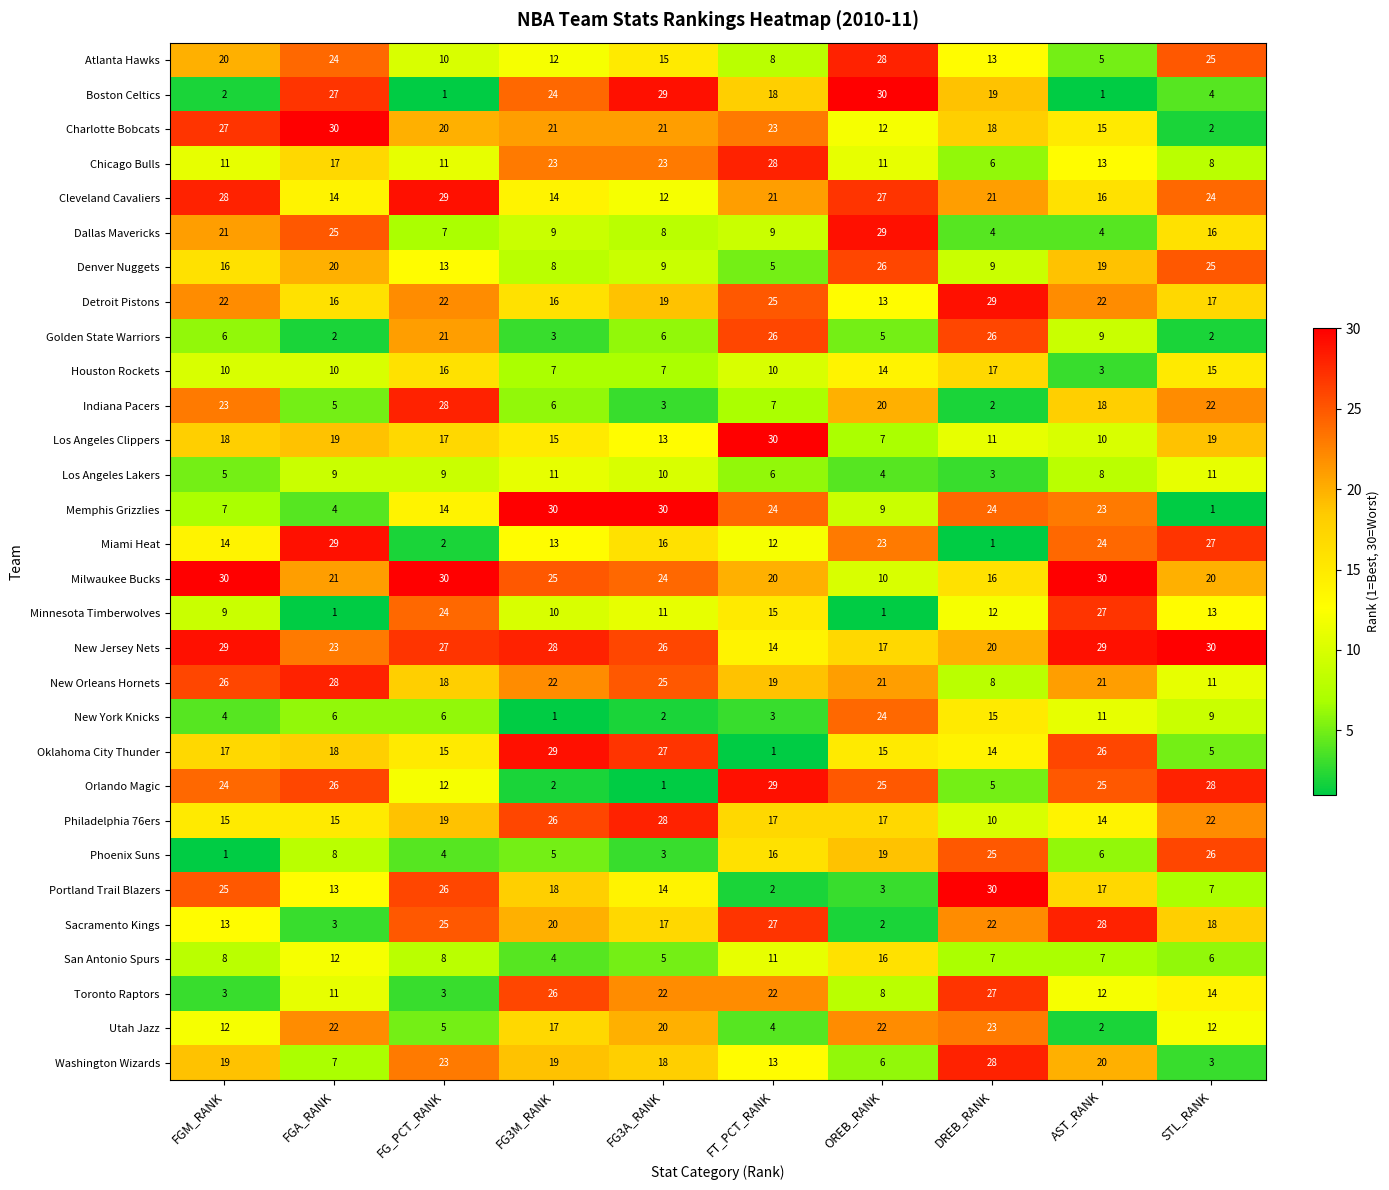

Which series changed the most between DREB_RANK and AST_RANK?

Miami Heat